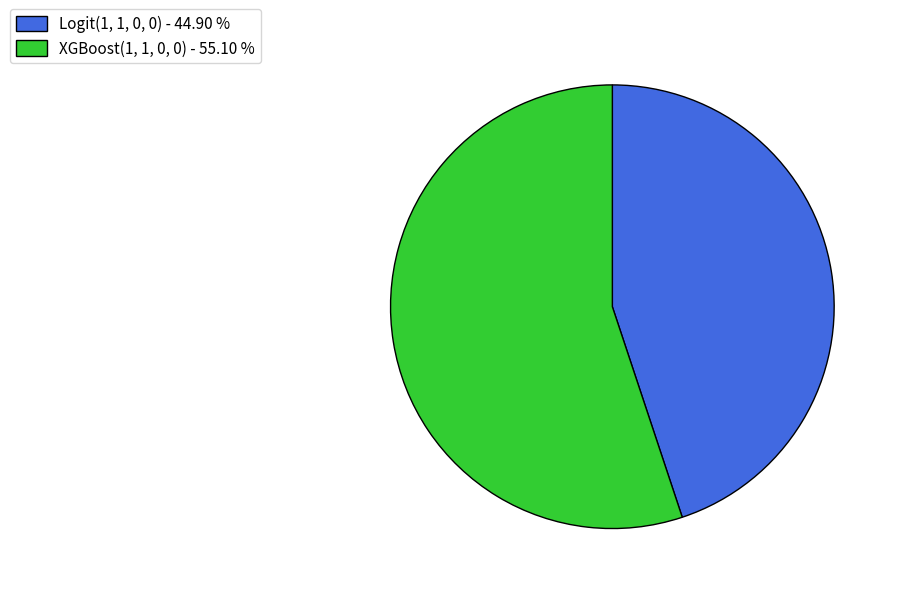

Which has a higher value, Logit(1, 1, 0, 0) - 44.90 % or XGBoost(1, 1, 0, 0) - 55.10 %?

XGBoost(1, 1, 0, 0) - 55.10 %